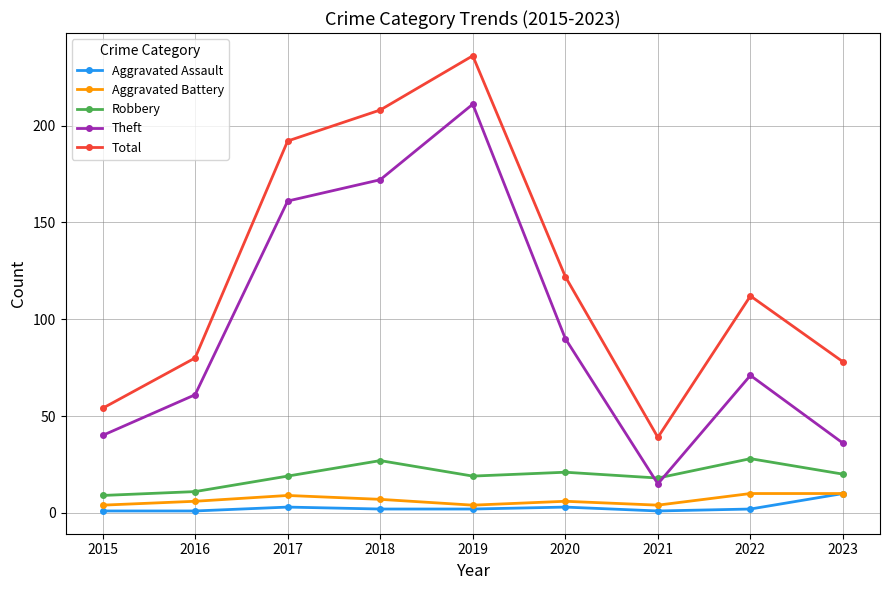

At how many categories does at least one series exceed 94?

5